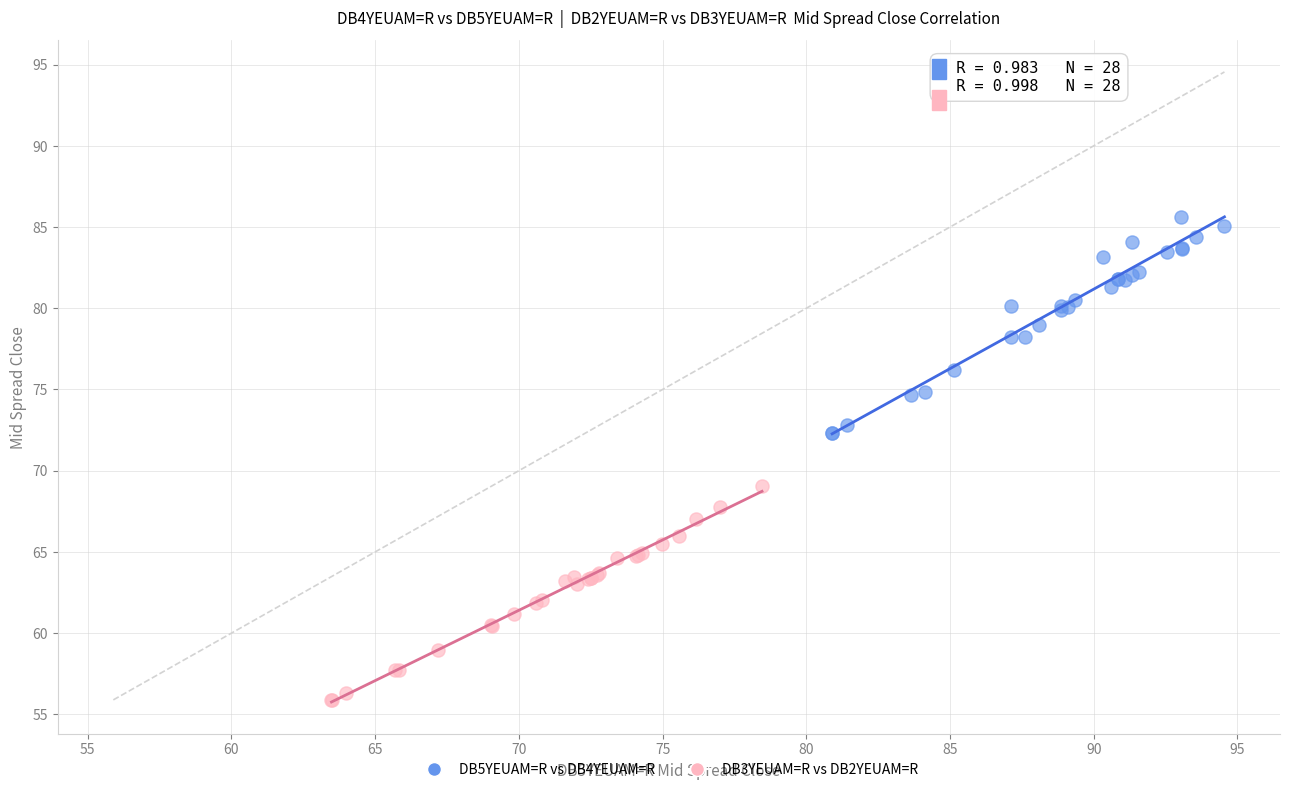

Which series has the widest spread of Y values?

DB5YEUAM=R vs DB4YEUAM=R